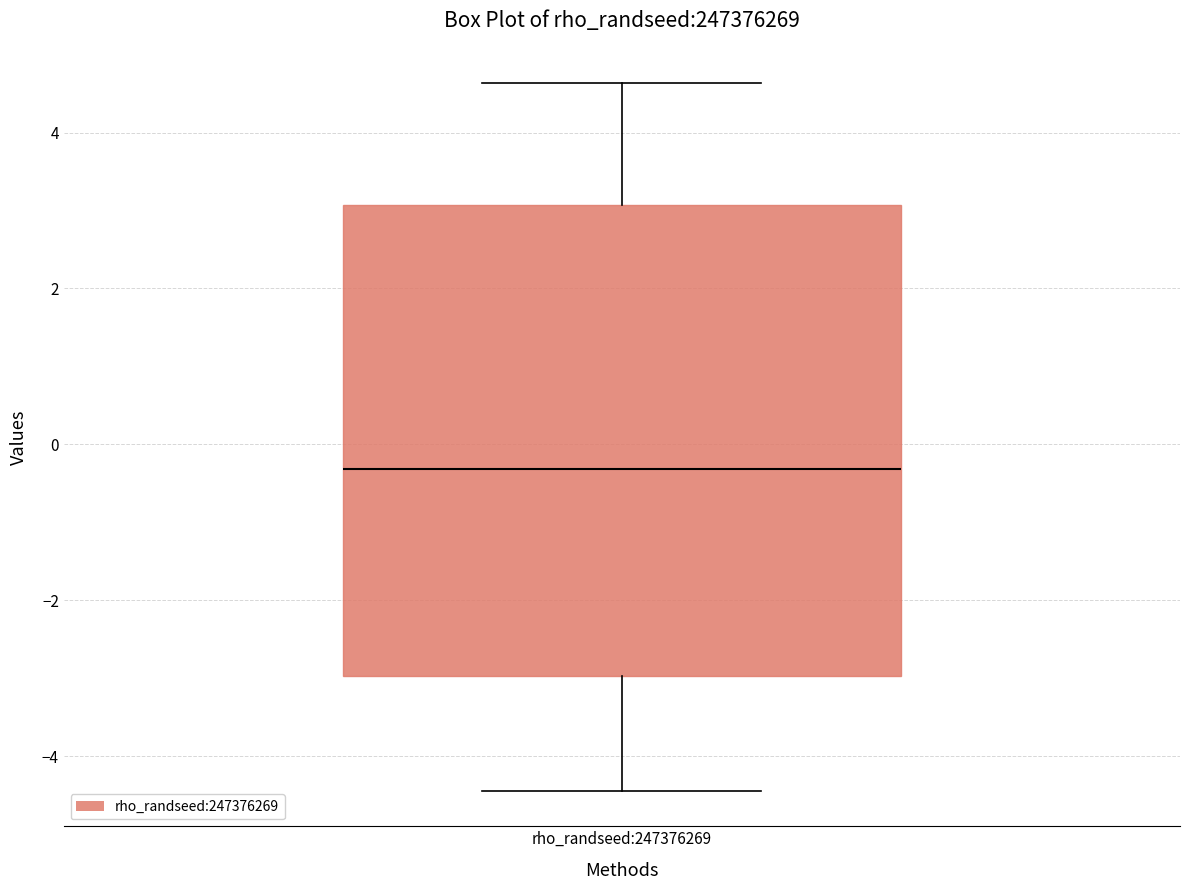

Where is the lower edge of the box for rho_randseed:247376269 on the y-axis? The values are not printed on the chart, so give them approximately, as read against the axis.

-3.0